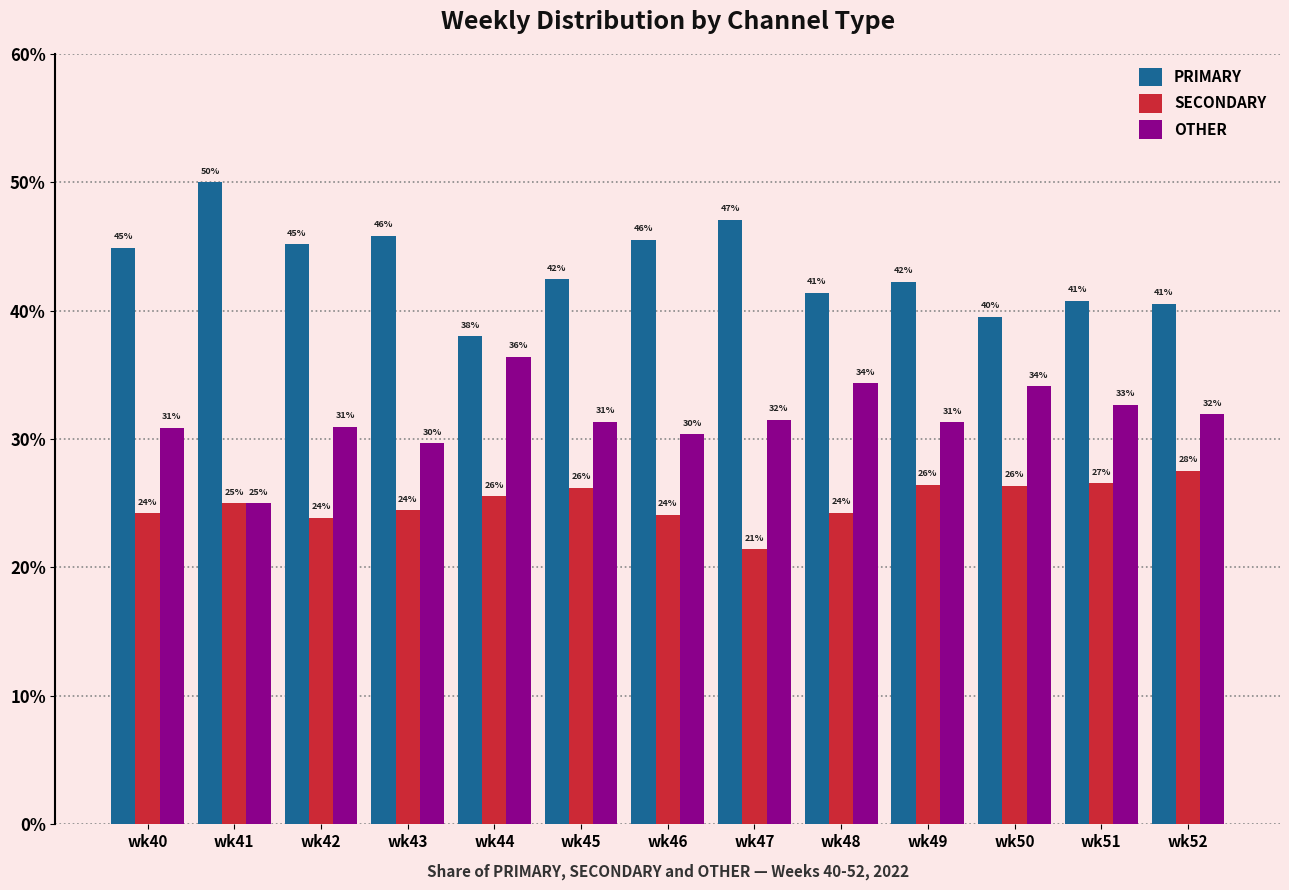

What are all the series names shown in the legend?

PRIMARY, SECONDARY, OTHER